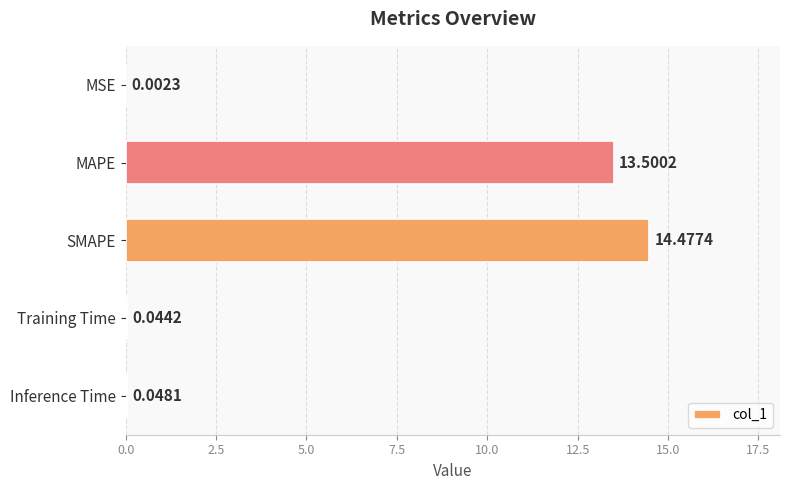

Between MSE and MAPE, which is larger?

MAPE